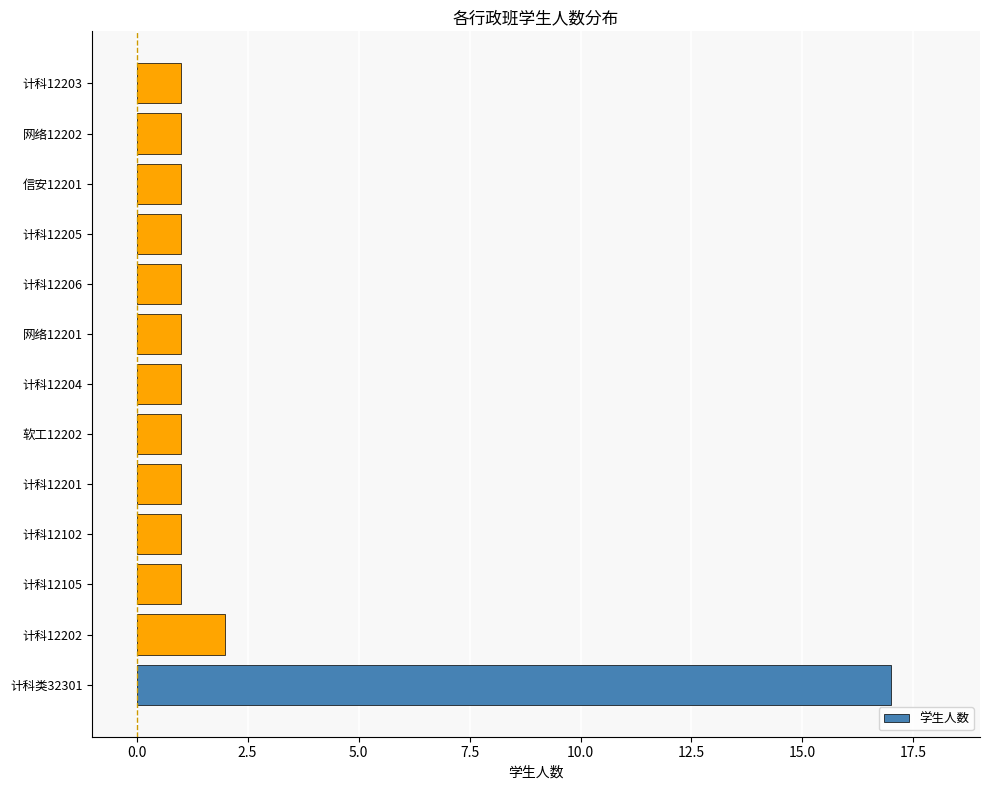

Reading bottom to top, transcribe all the data shown in this chart.

17	2	1	1	1	1	1	1	1	1	1	1	1